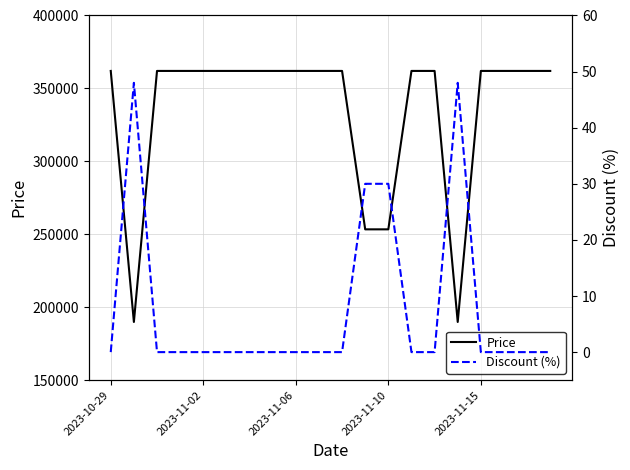

Which series has the largest range (max minus min)?

Price